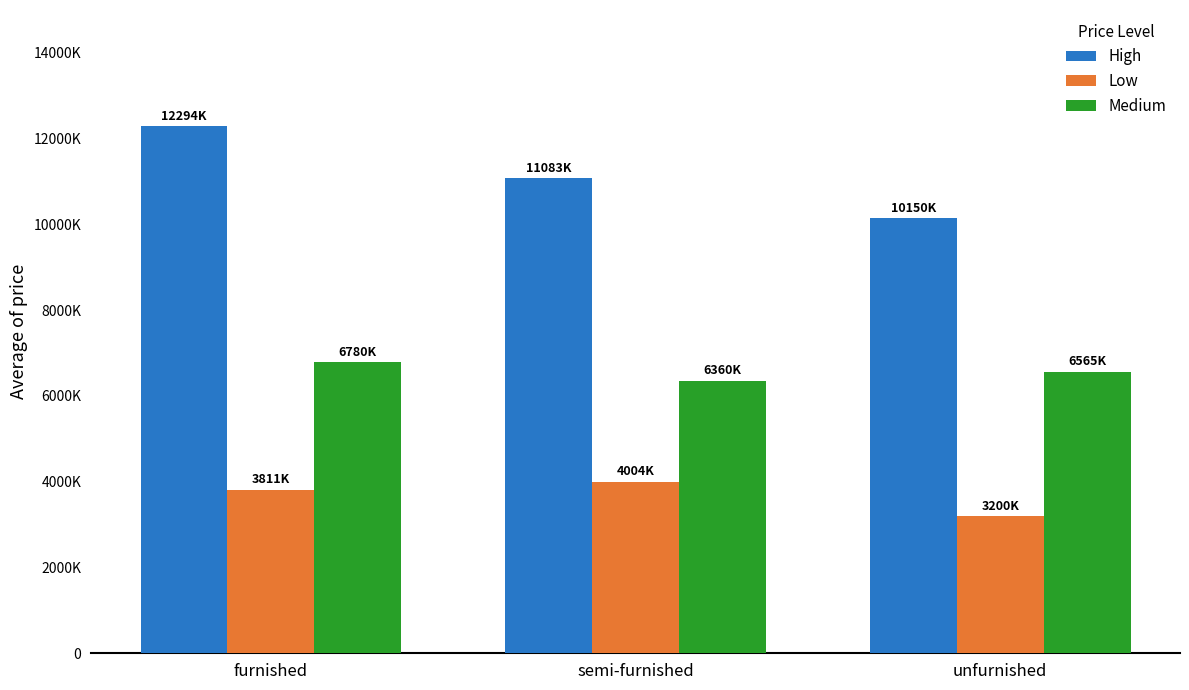

Does the chart contain any negative values?

No